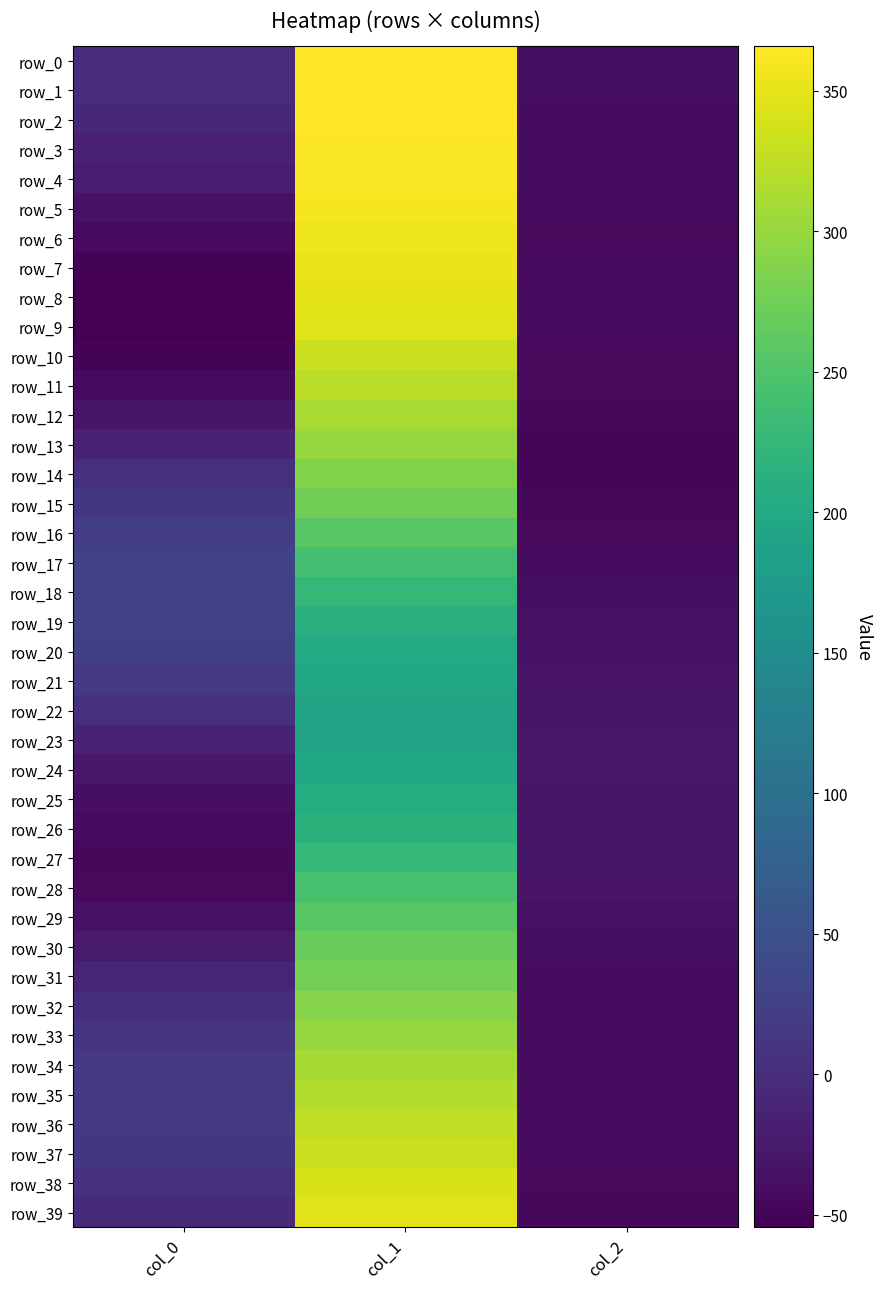

What is the maximum value shown in the chart?

365.8